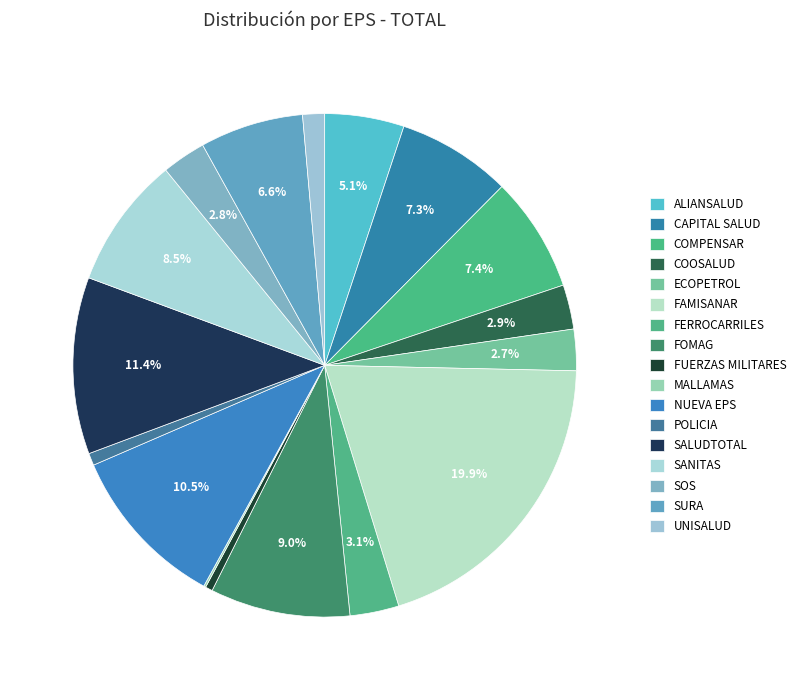

True or false: COOSALUD accounts for 3% of the total.

True